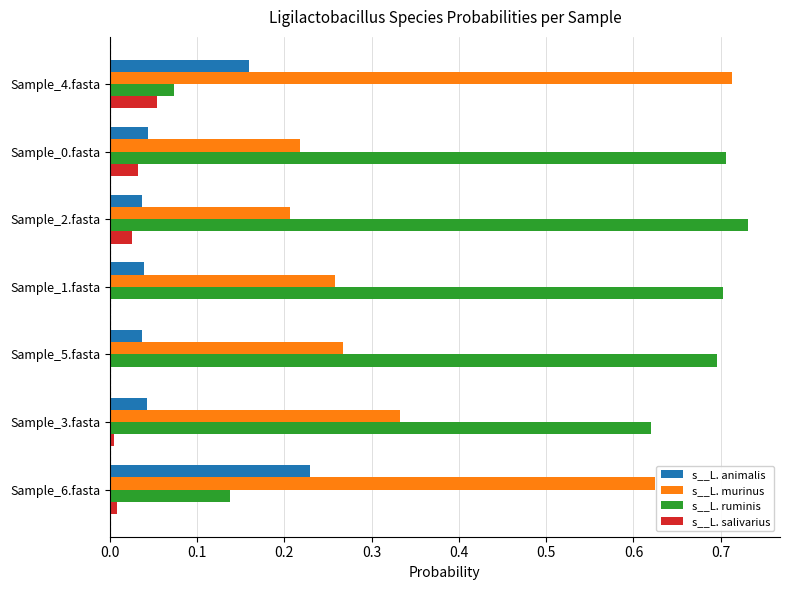

What is the total value across all series at Sample_4.fasta?

1.0